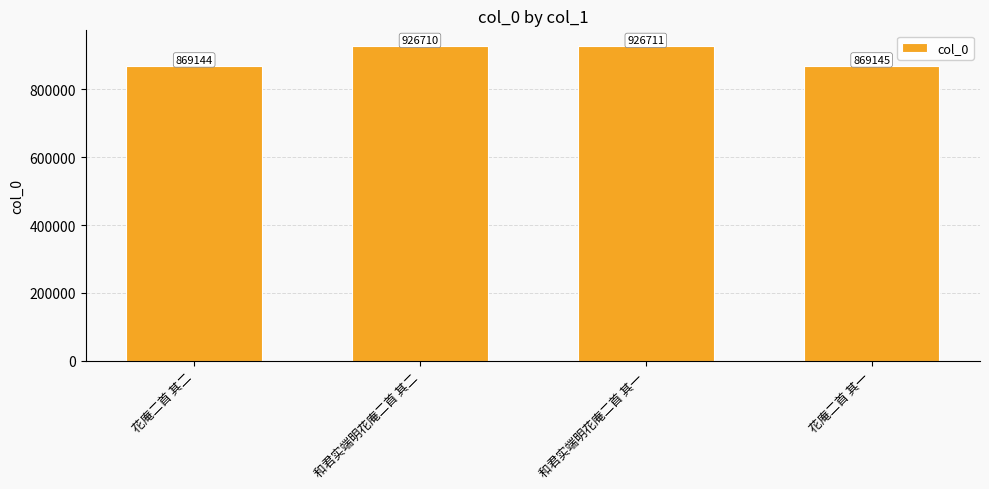

Between 和君实端明花庵二首 其一 and 和君实端明花庵二首 其二, which is larger?

和君实端明花庵二首 其一